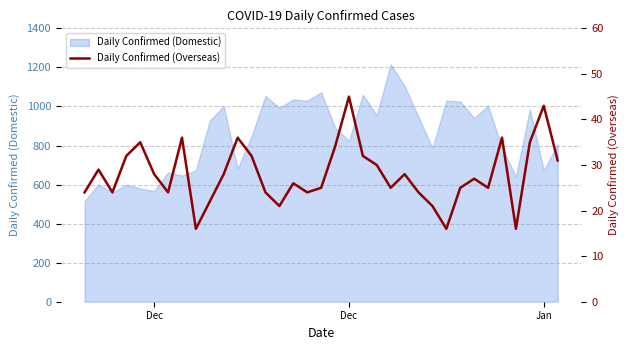

True or false: the data shows 28 at 19.

False